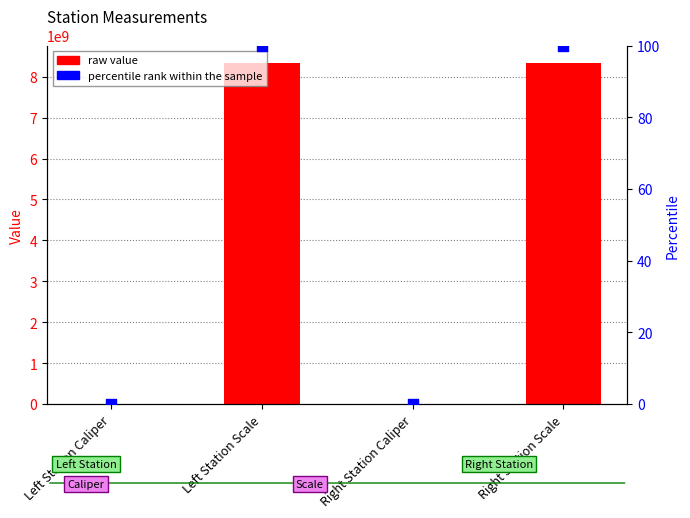

Which series has the largest total across all categories?

col_1